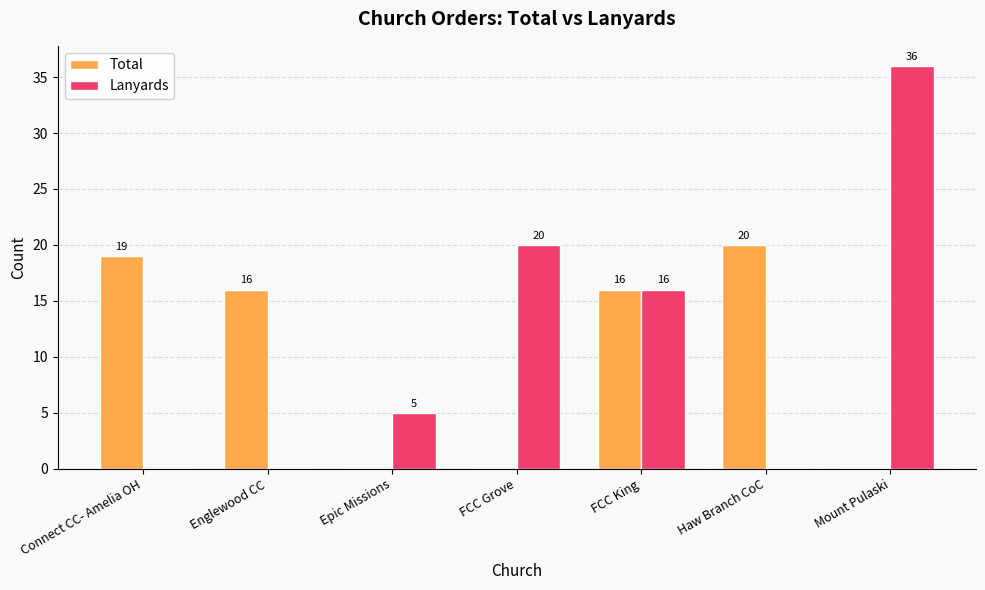

What is the difference between the Lanyards values at Englewood CC and FCC Grove?

20